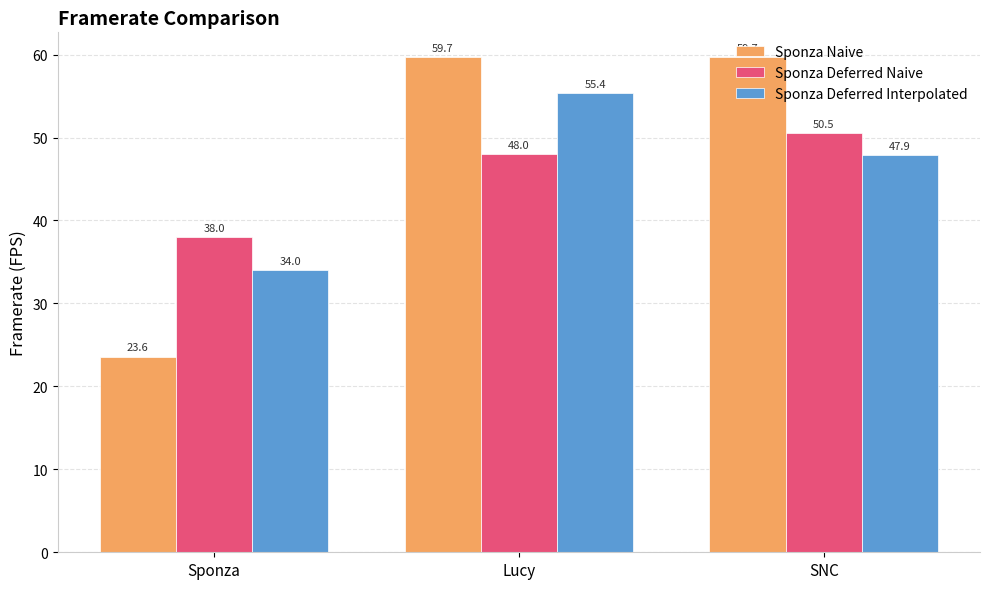

Where is Sponza Deferred Naive nearest to the value 44?

Lucy